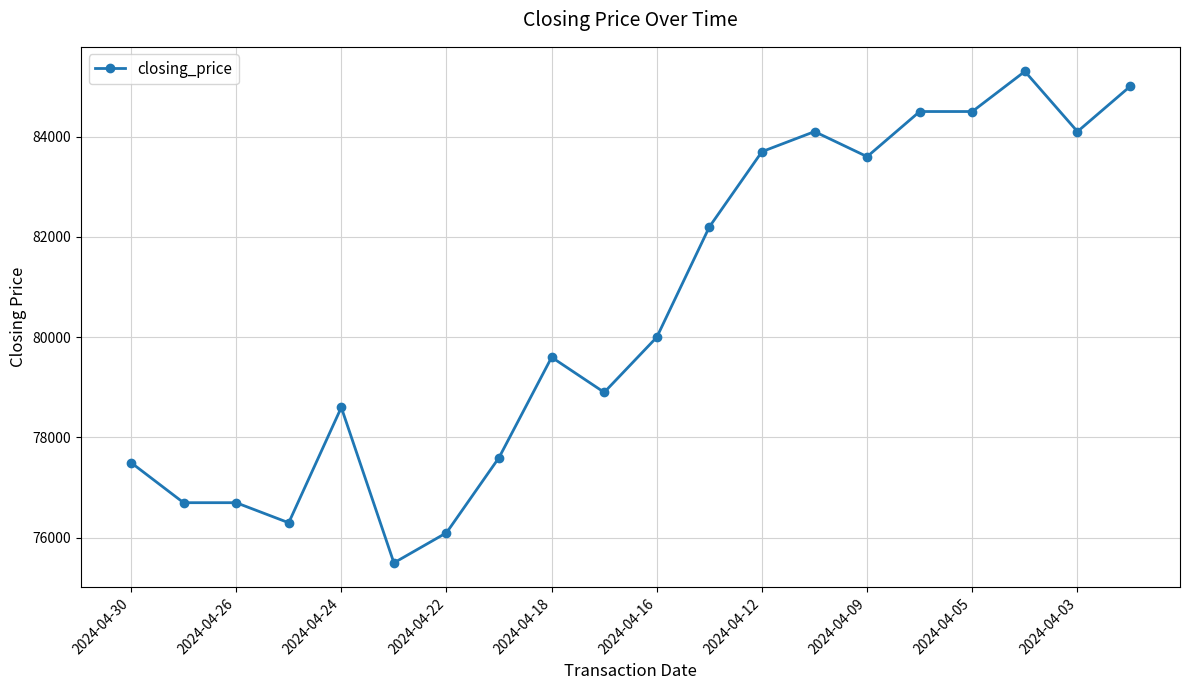

What is the difference between the second highest and second lowest values?

8900